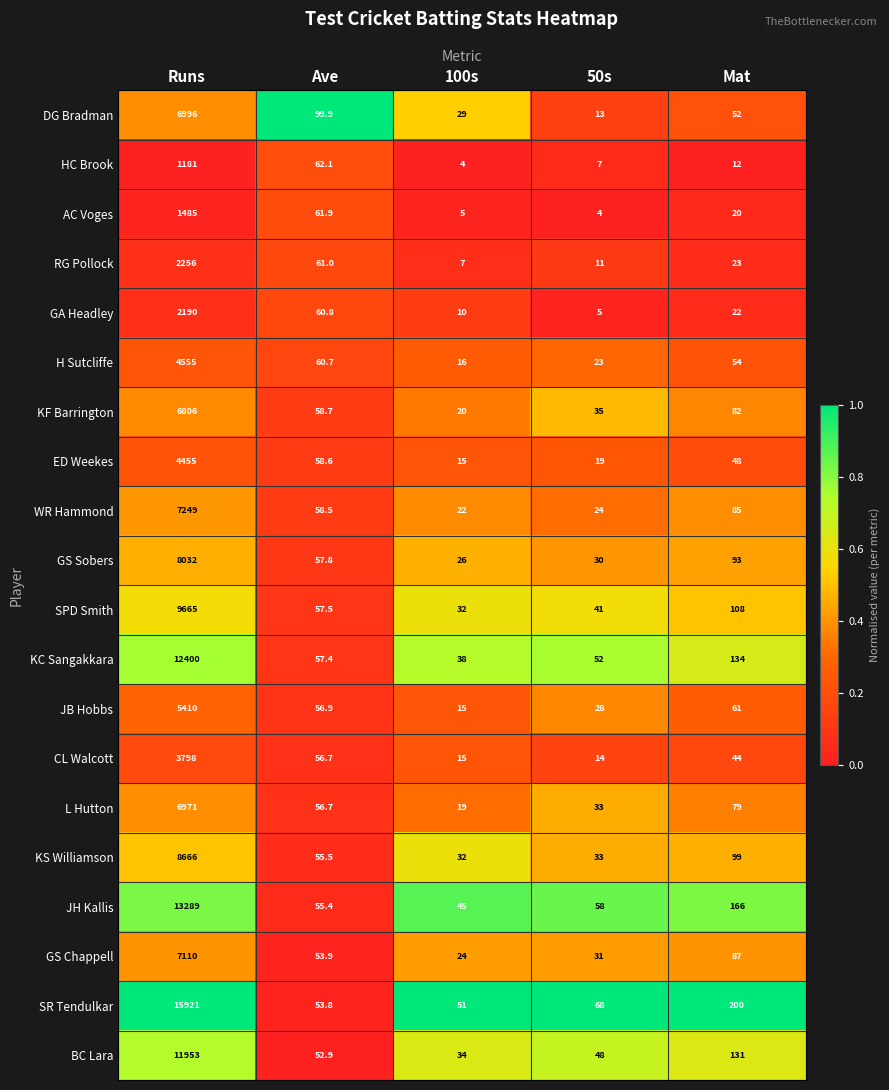

Is the value of CL Walcott at 100s greater than the value of L Hutton at 100s?

No